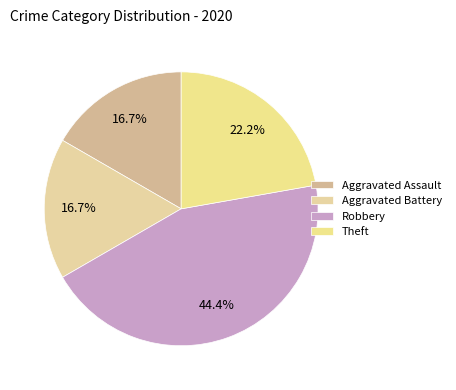

How many segments does this pie chart have?

4